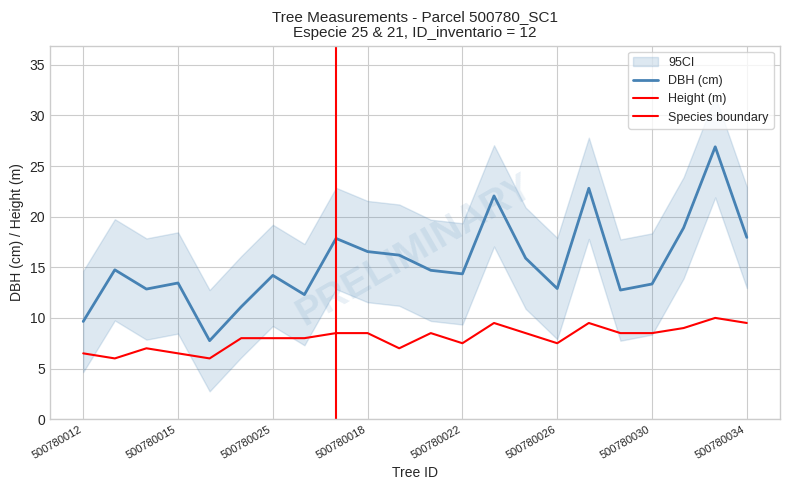

At how many categories does at least one series exceed 12?

19